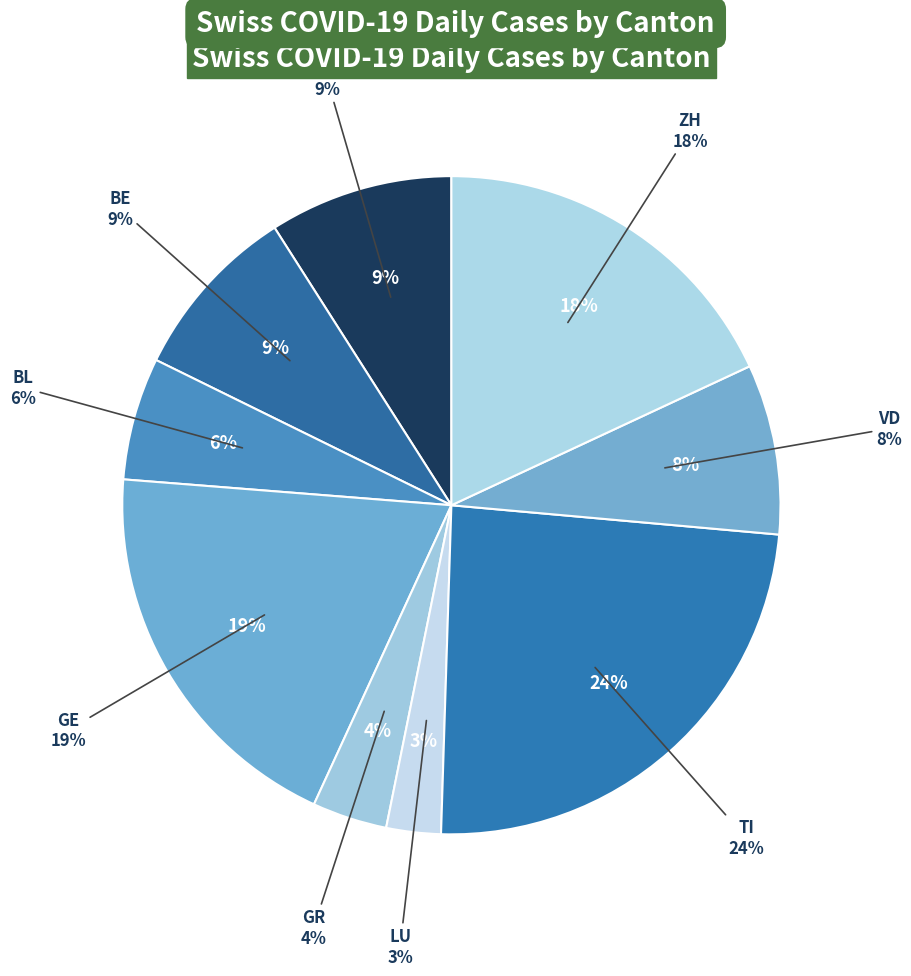

What is the smallest slice in the pie chart?

LU